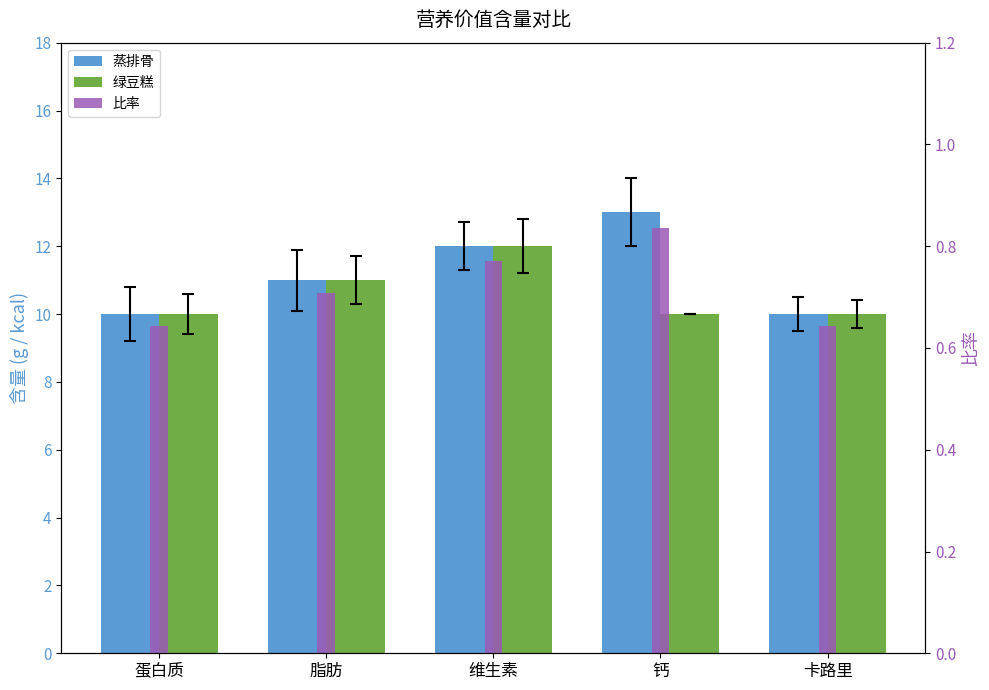

Count the 蒸排骨 values in the range 10 to 12.

4